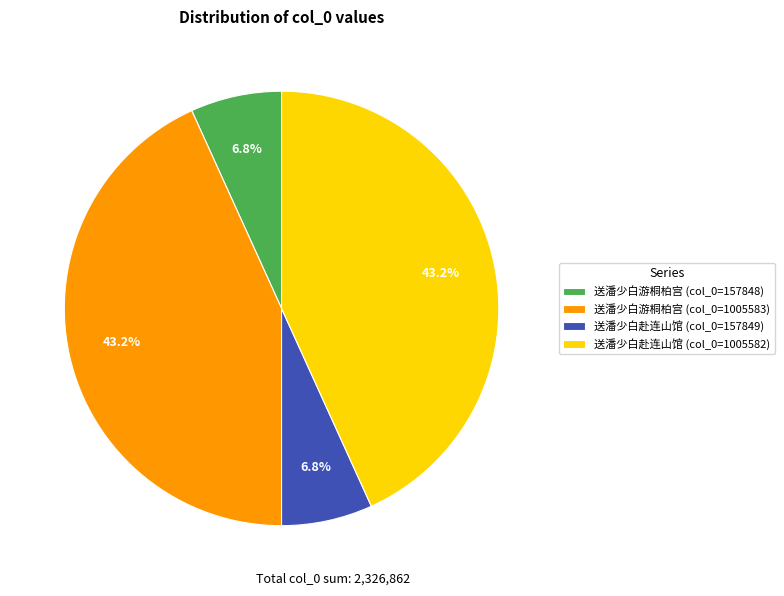

How much of the chart is everything except 送潘少白赴连山馆 (col_0=1005582)?

56.8%